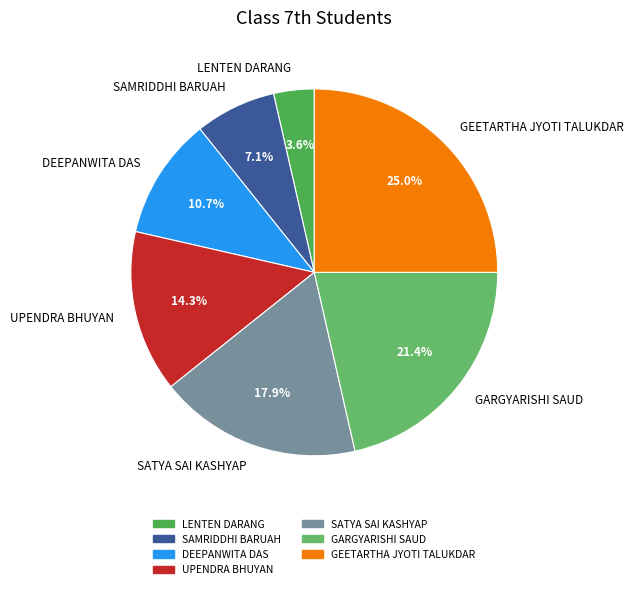

To the nearest percent, what portion does GARGYARISHI SAUD represent?

21%